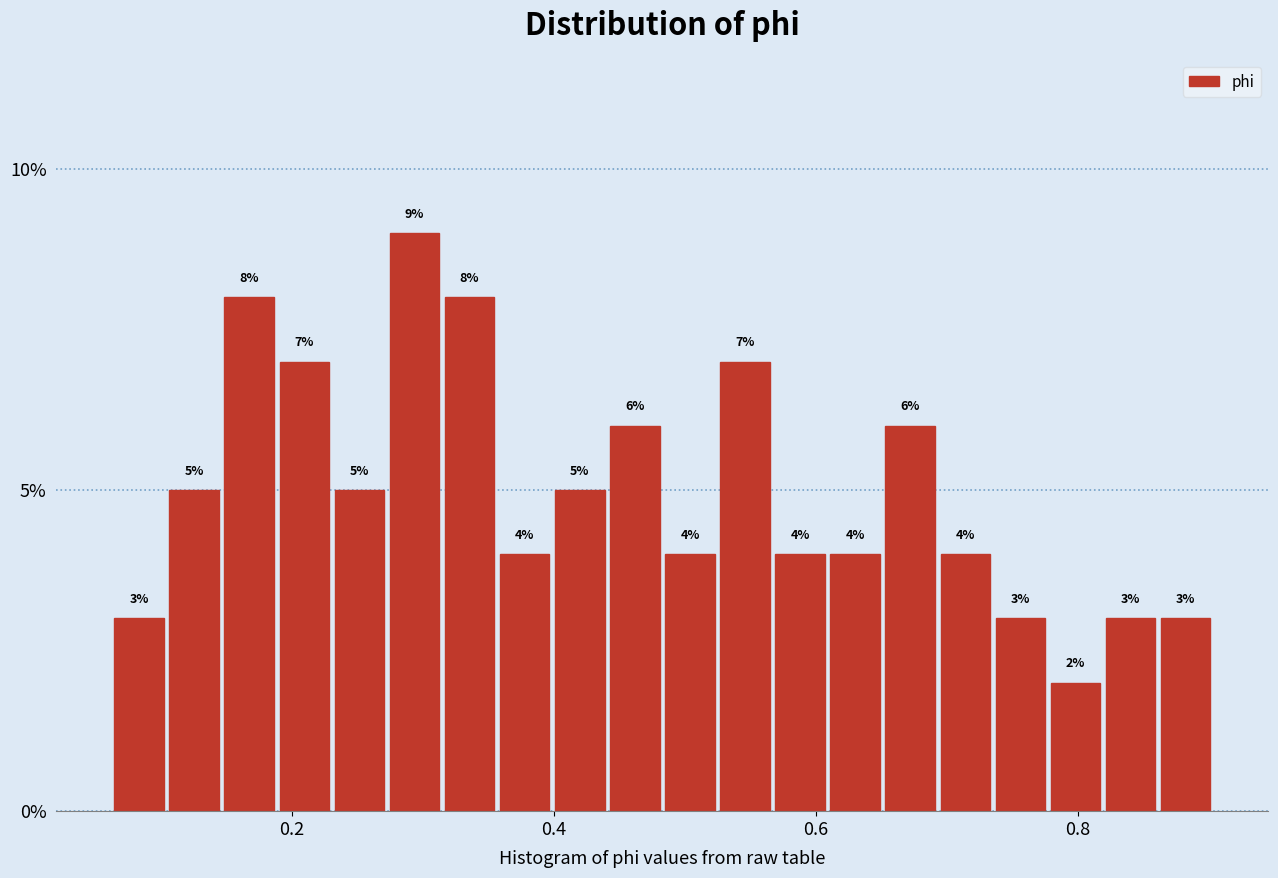

Around what value on the x-axis is the tallest bar? Give the approximate position of its centre, as read against the axis.

0.30